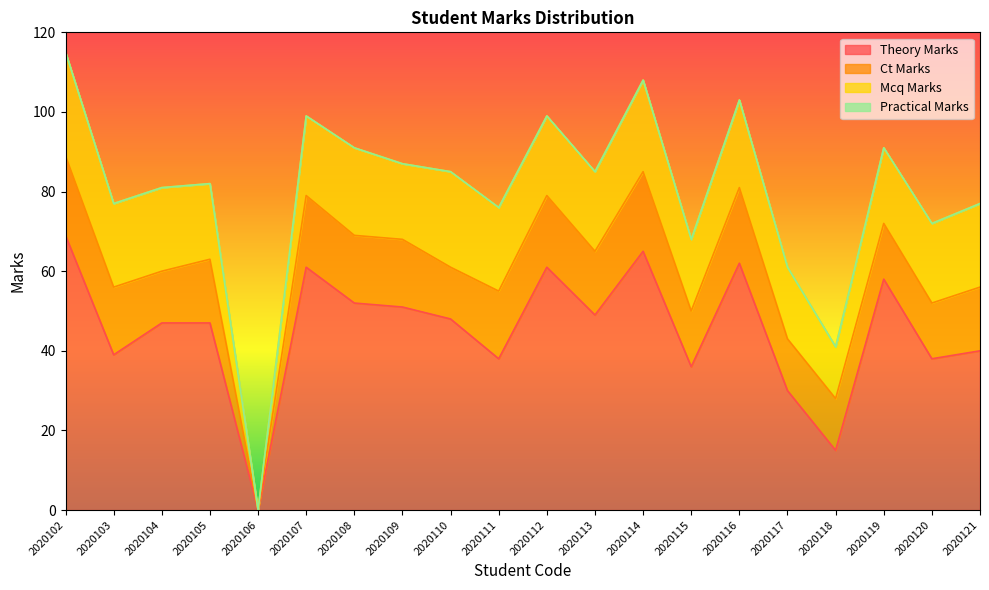

At which label is practical_marks closest to 0?

2020102